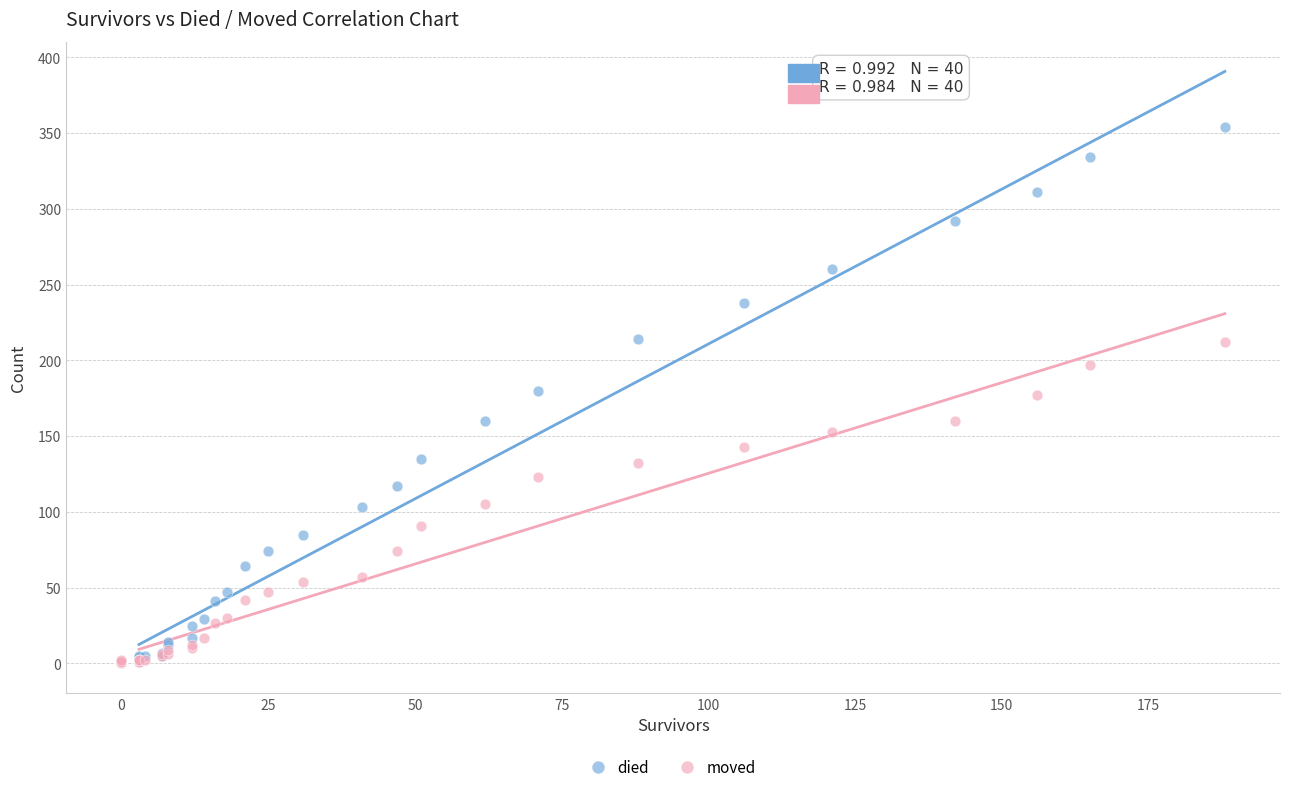

What are all the series names shown in the legend?

died, moved